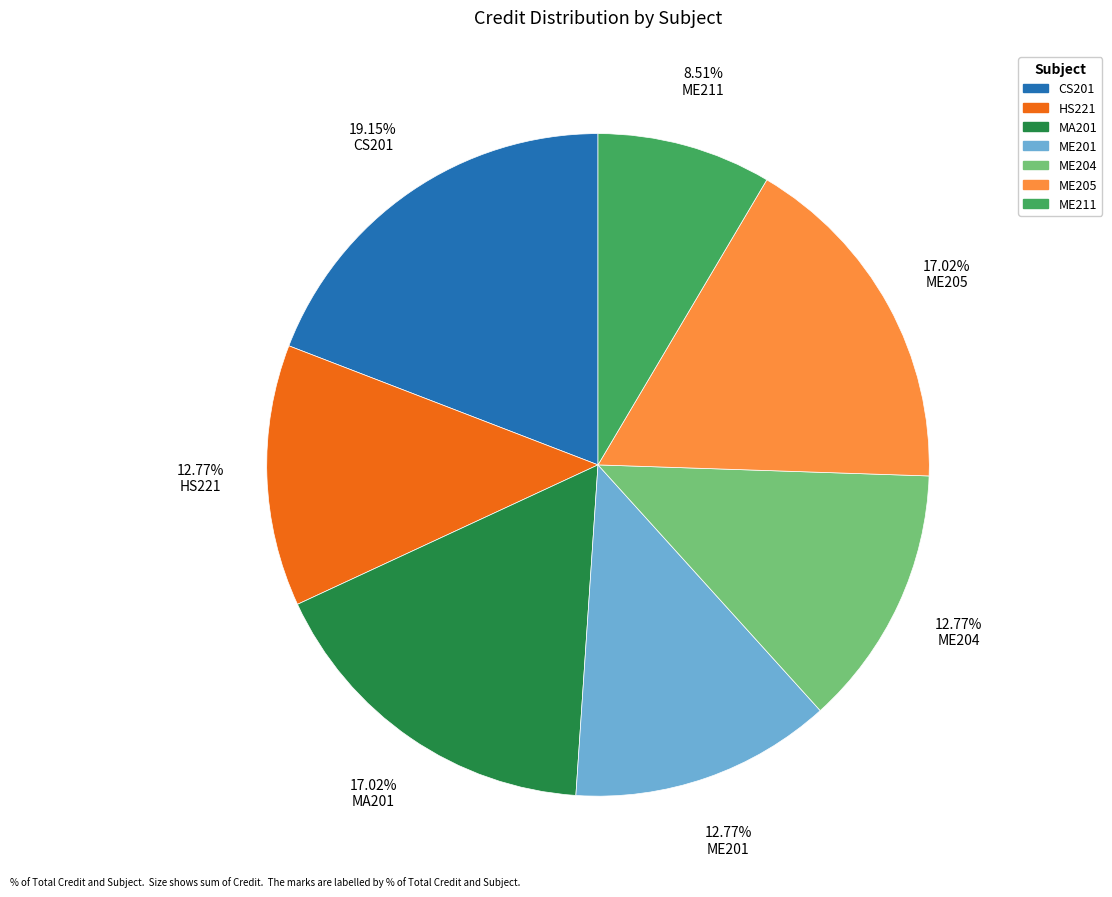

How many slices are in this pie chart?

7